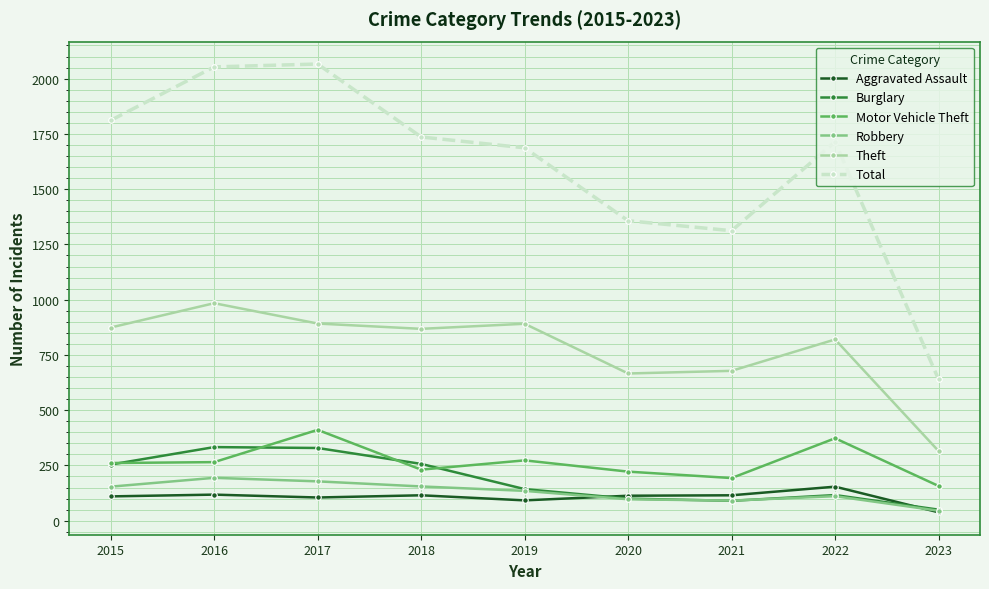

Which series changed the most between 2017 and 2019?

Total